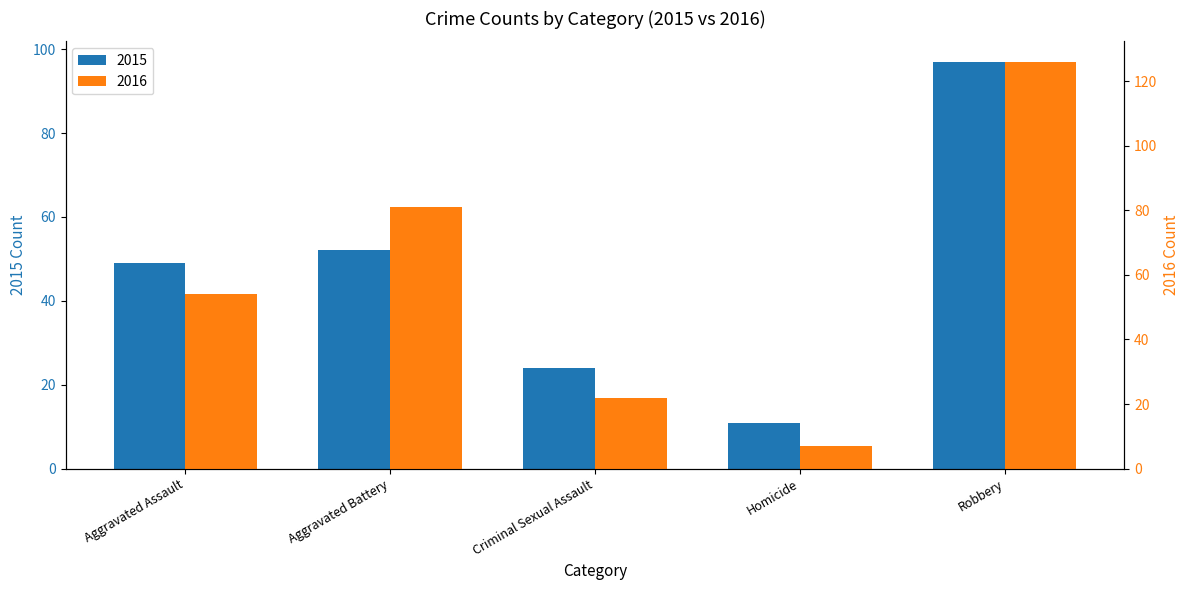

At Aggravated Battery, list the series in order from smallest to largest.

2015, 2016